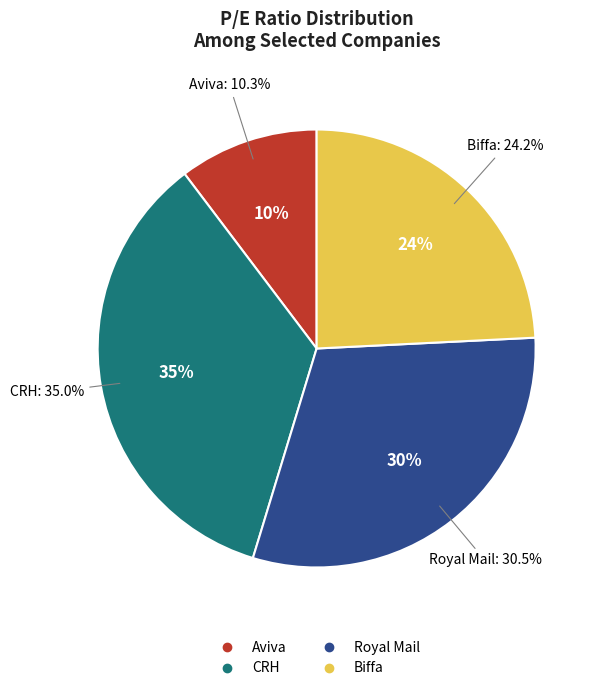

To the nearest percent, what is the combined percentage of Biffa and Aviva?

35%